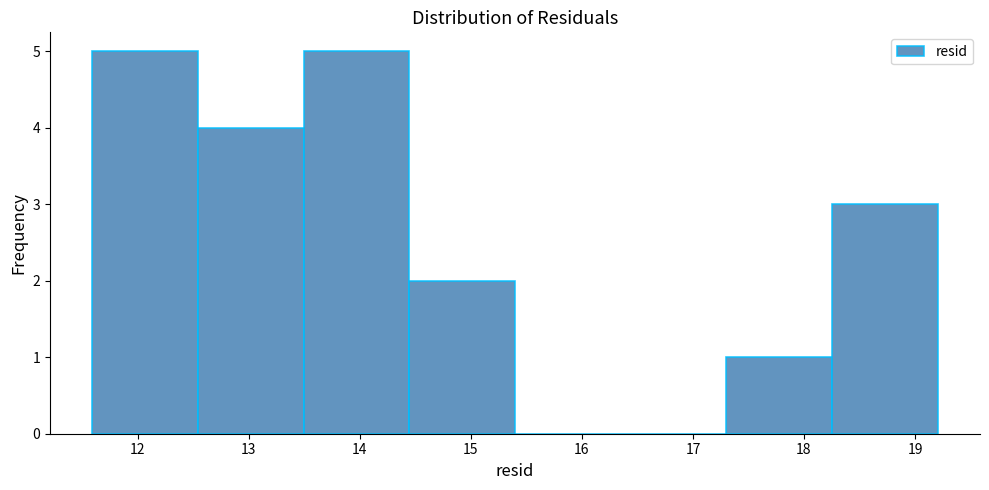

How tall is the bar that spans 13.5 to 14.4 on the x-axis? Neither the bar edges nor the heights are printed on the chart, so give them approximately, as read against the axes.

5